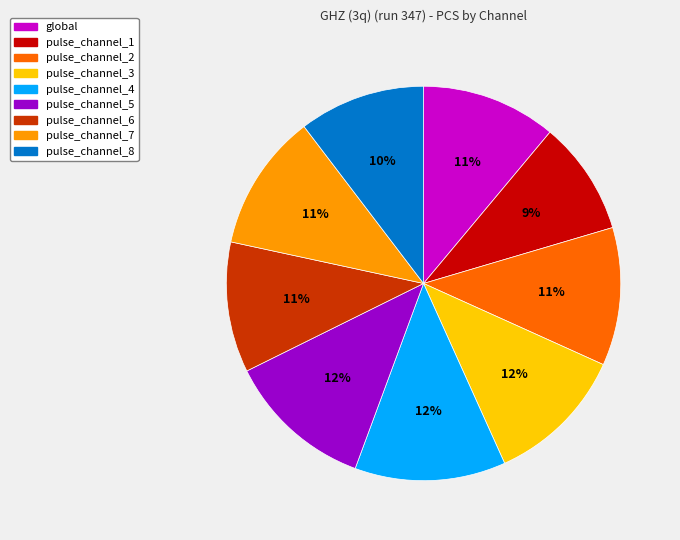

Which slice is the smallest?

pulse_channel_1